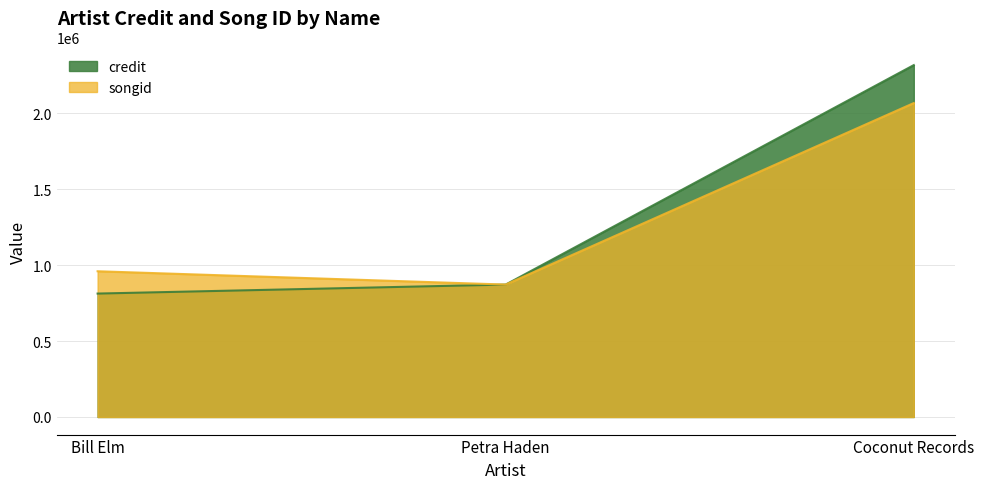

What is the value of the credit point at the 1st from the left?

813107